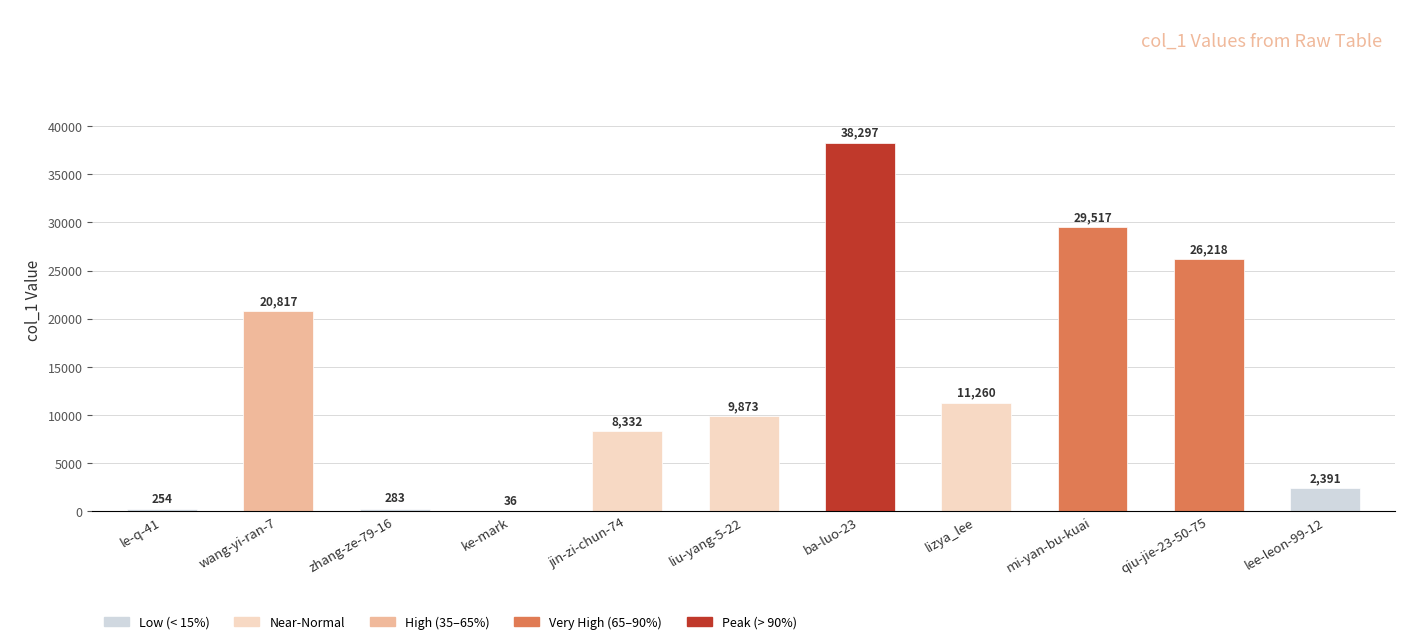

What is the sum of the values at ba-luo-23 and lizya_lee?

49557